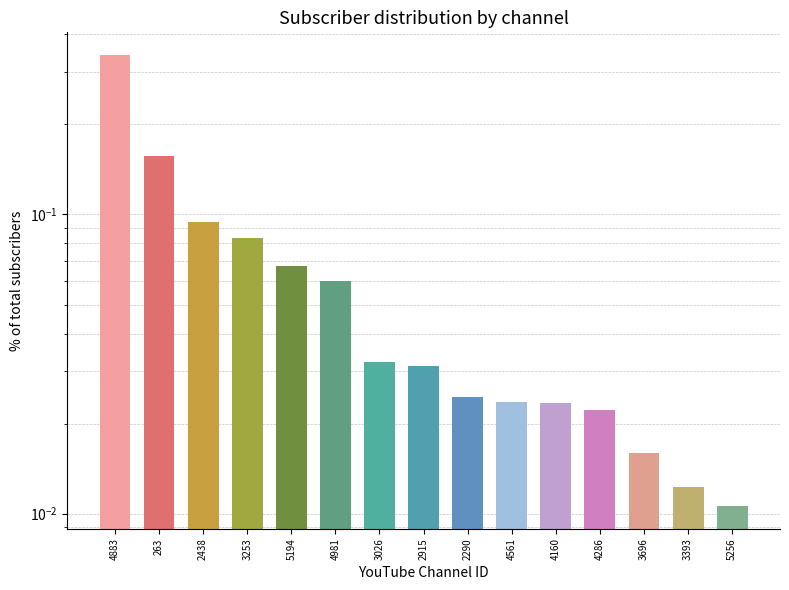

List the labels in order of value, largest first.

4883, 263, 2438, 3253, 5194, 4981, 3026, 2915, 2290, 4561, 4160, 4286, 3696, 3393, 5256